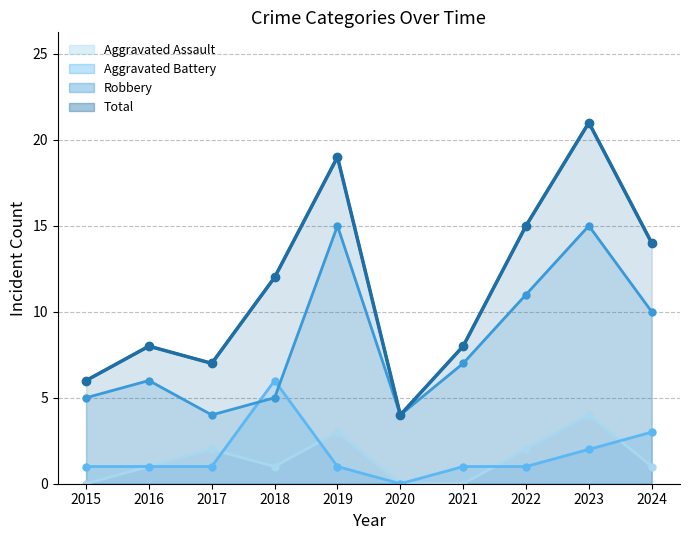

Does the chart have visible grid lines?

Yes